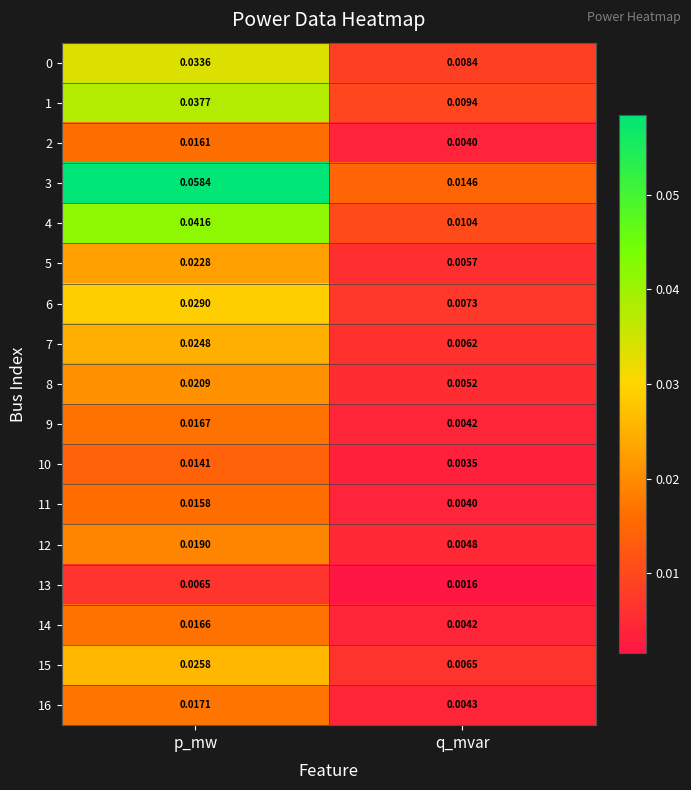

At which category is the sum across all series the highest?

p_mw